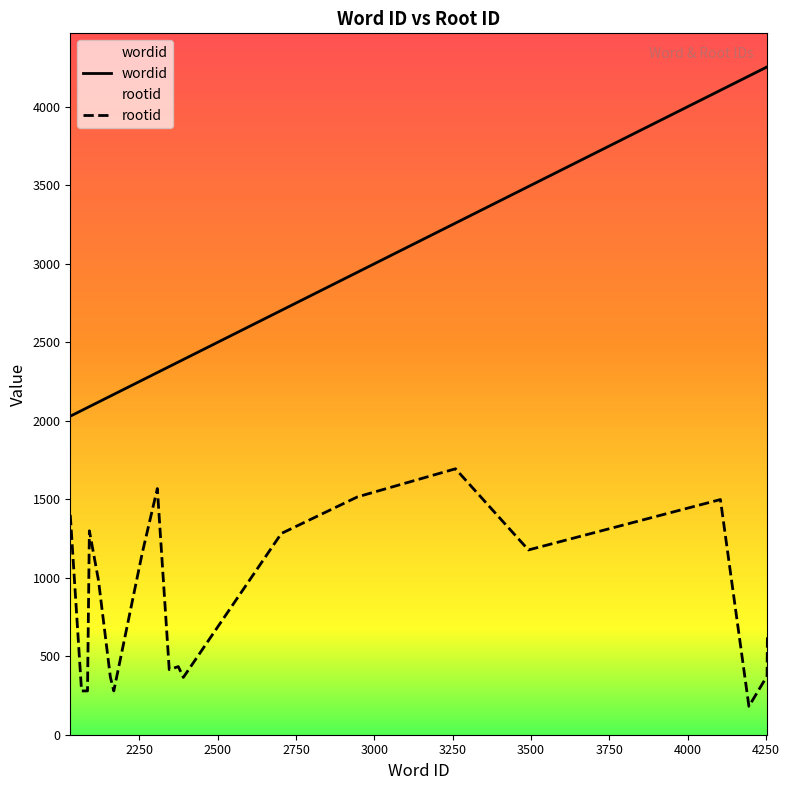

What is the minimum value for wordid?

2029